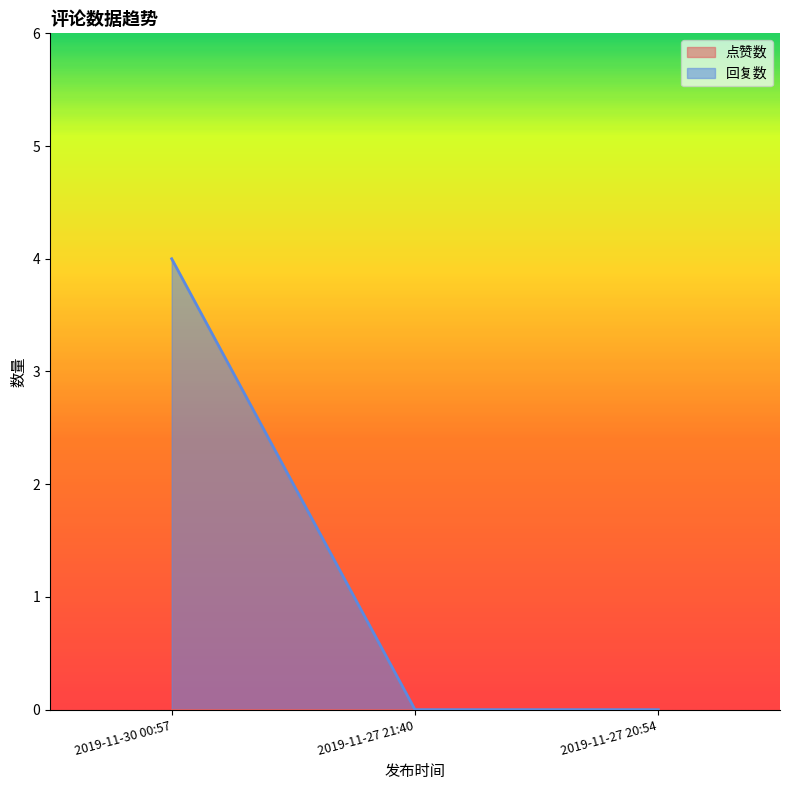

How many data points are above 0?

1